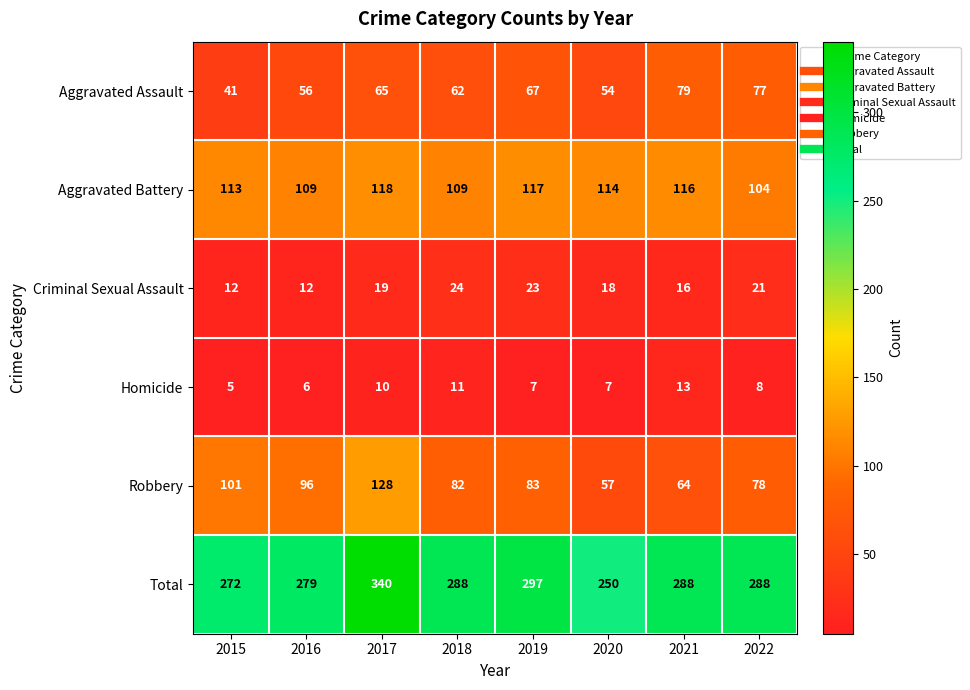

How many data points does each series have?

8